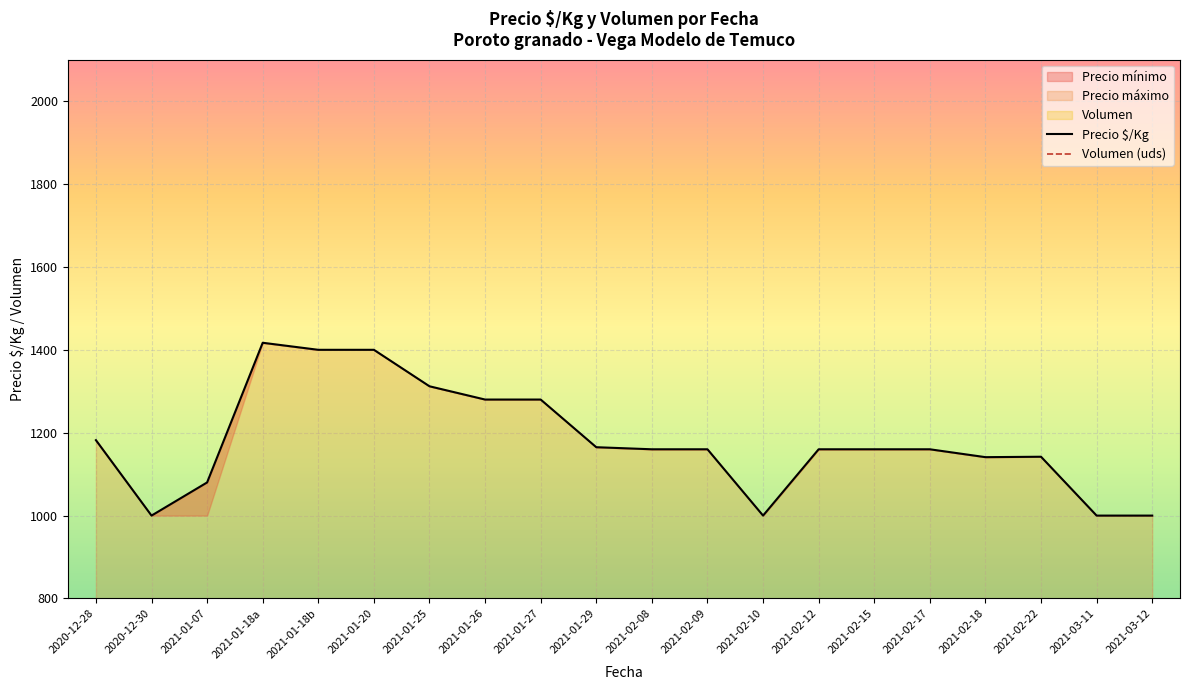

At how many categories does at least one series exceed 1270?

6